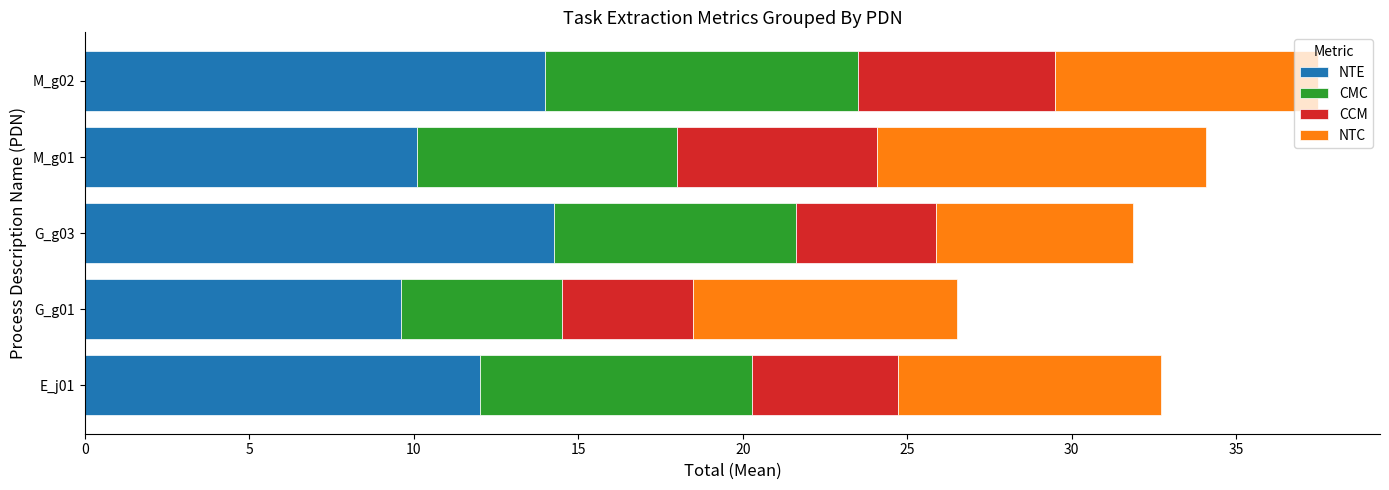

How many series are shown in this chart?

4